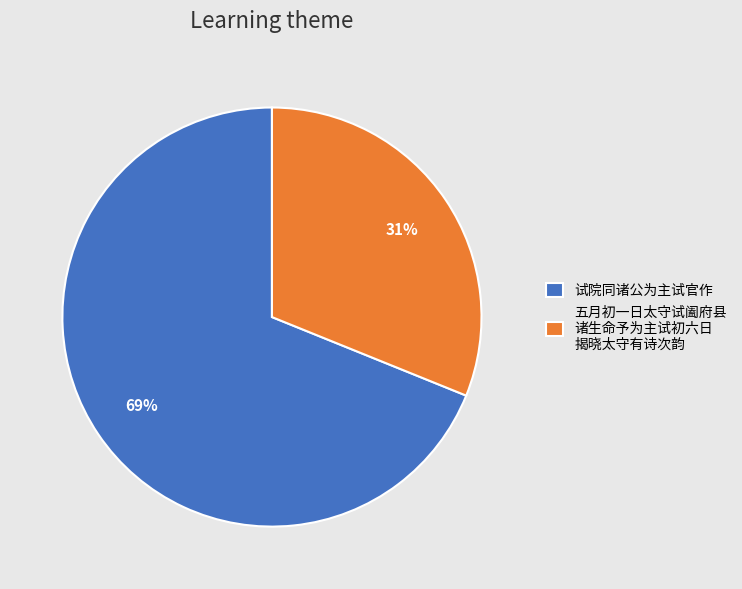

Rank the categories by value from lowest to highest.

五月初一日太守试阖府县 诸生命予为主试初六日 揭晓太守有诗次韵, 试院同诸公为主试官作